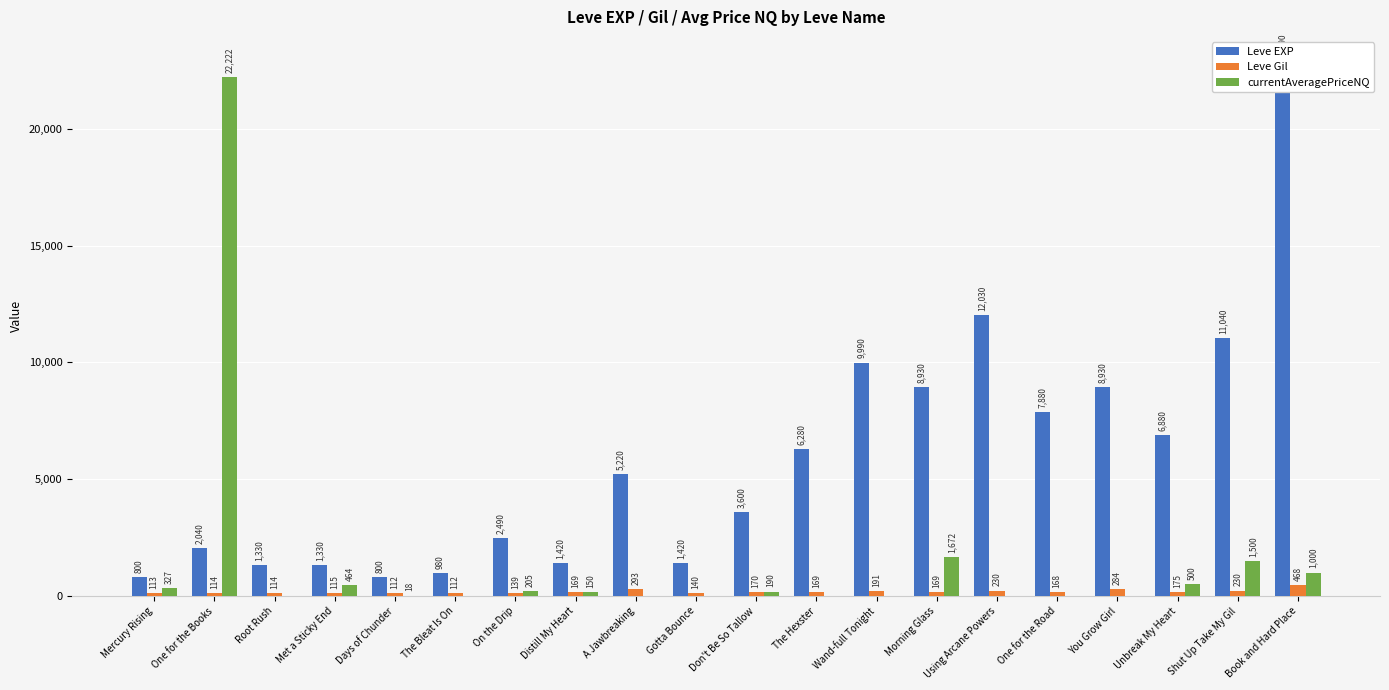

Between Wand-full Tonight and Morning Glass, which series saw the biggest shift?

currentAveragePriceNQ